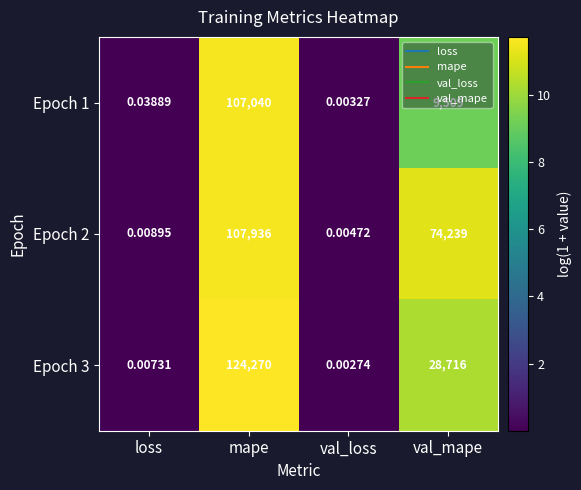

Is the value of Epoch 2 at val_loss greater than the value of Epoch 1 at mape?

No